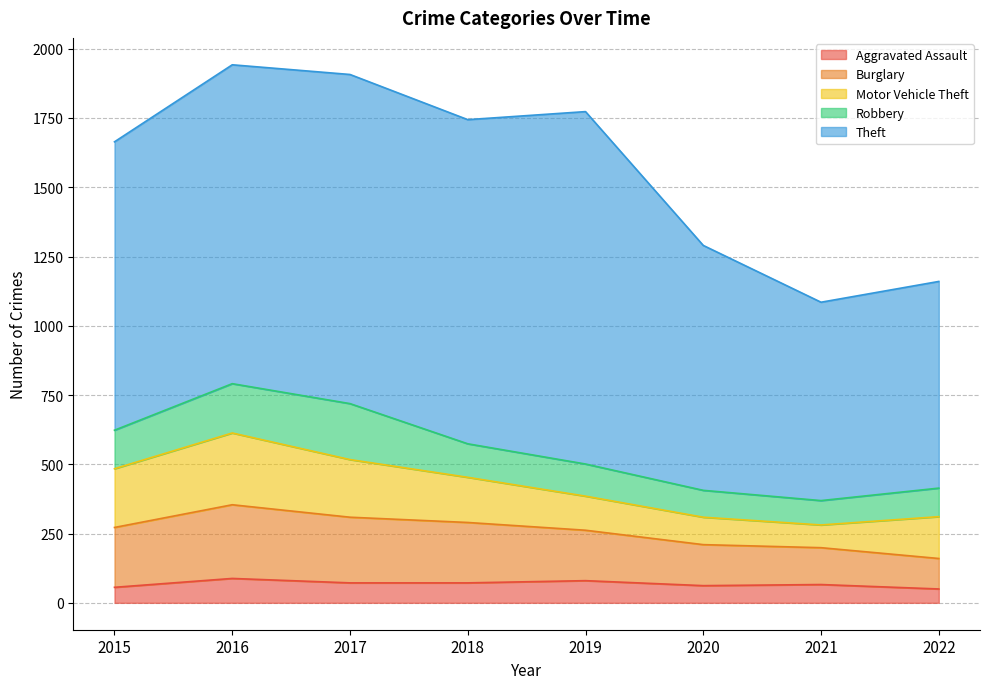

At which category is the sum across all series the highest?

2016